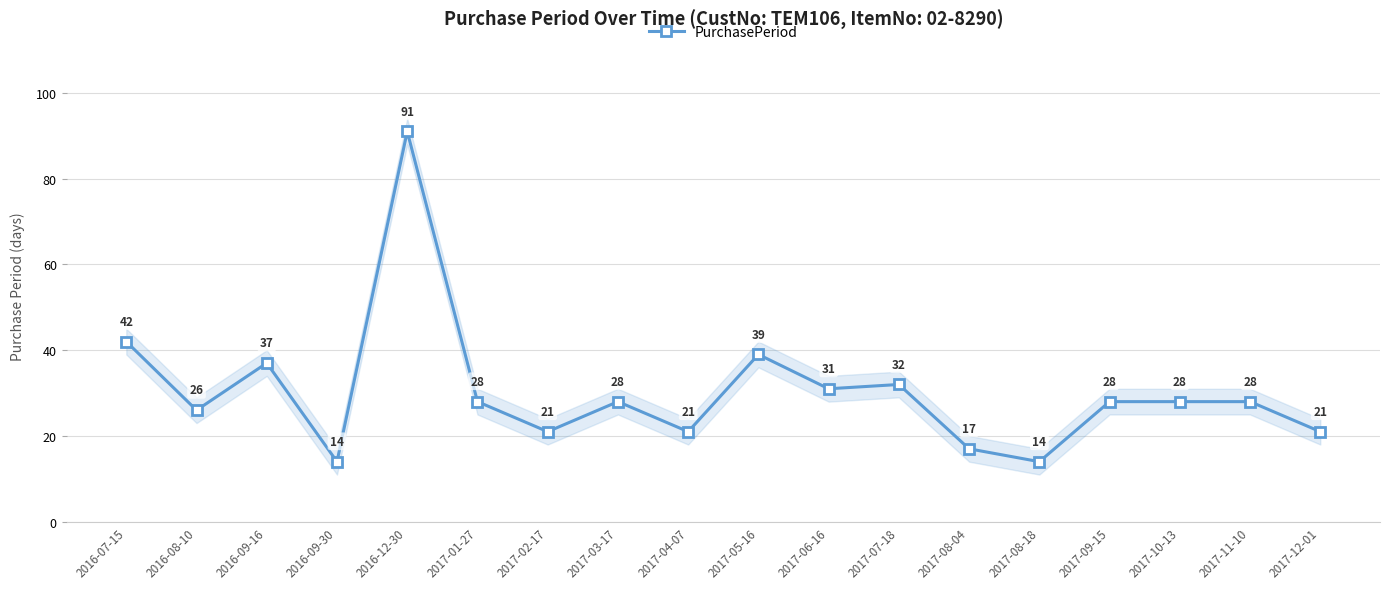

At which label is the value closest to 52?

2016-07-15